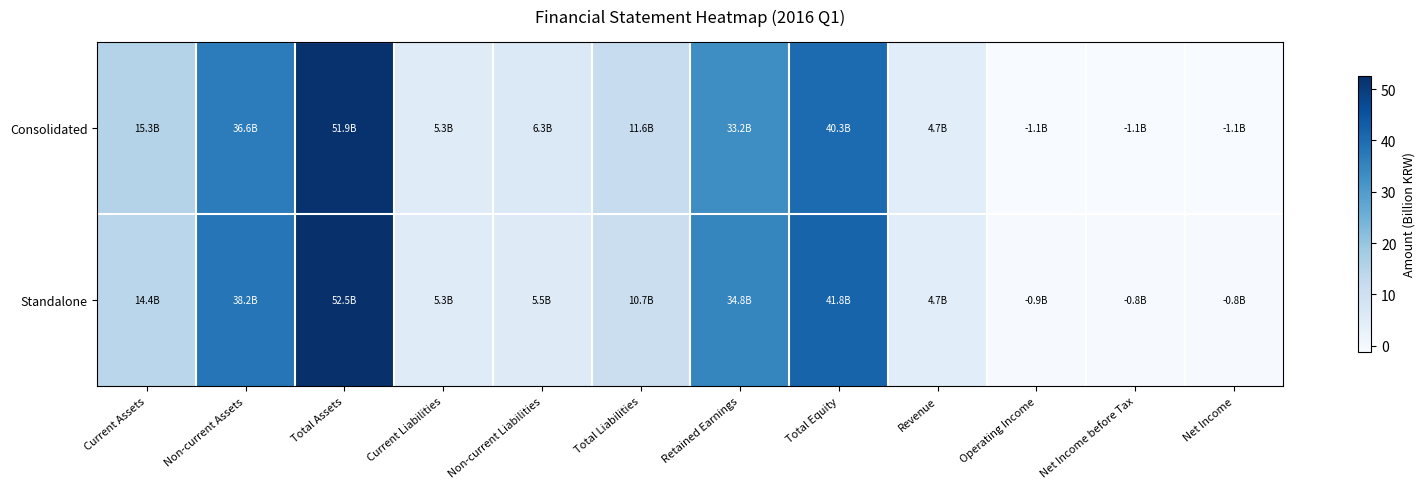

What is the total value across all series at Retained Earnings?

68.0